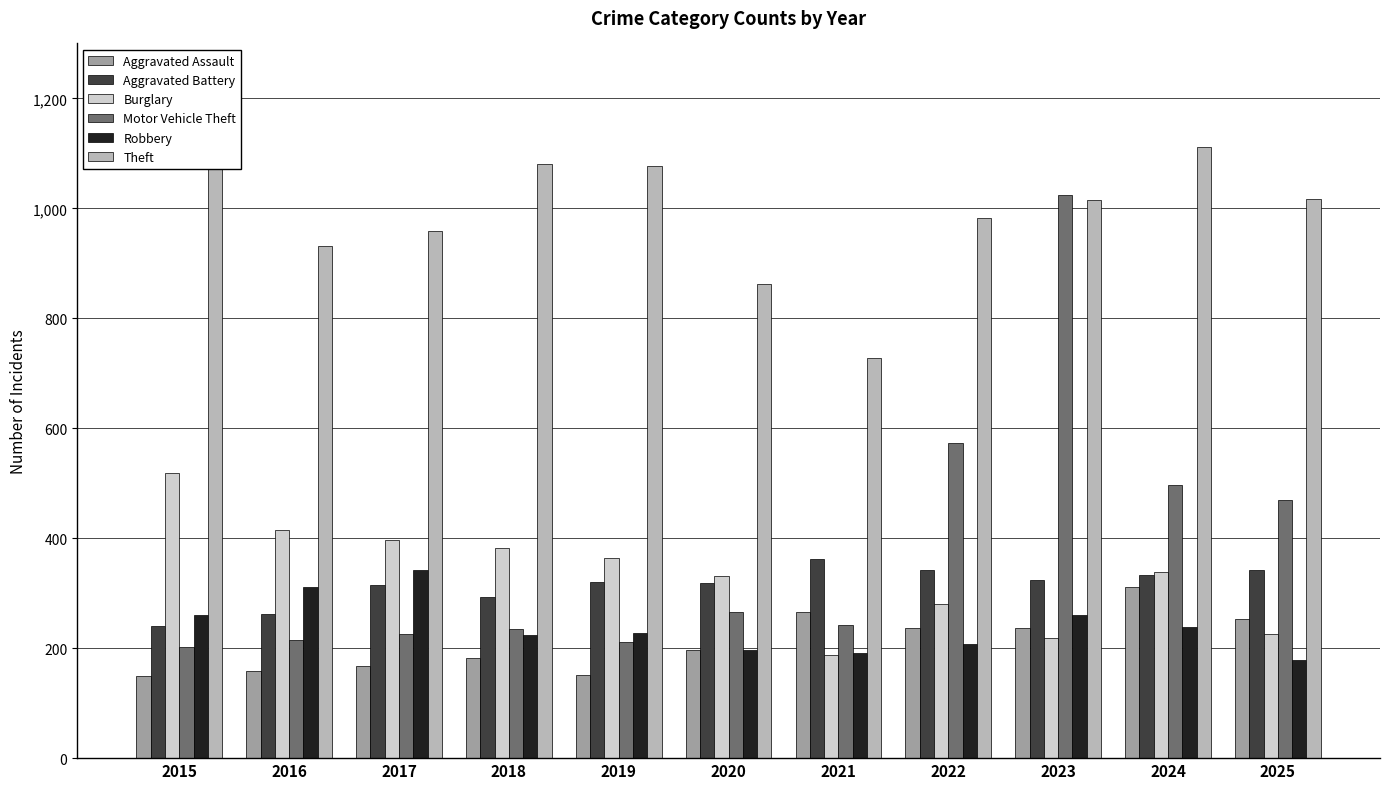

What is the sum of the Burglary values at 2023 and 2021?

406